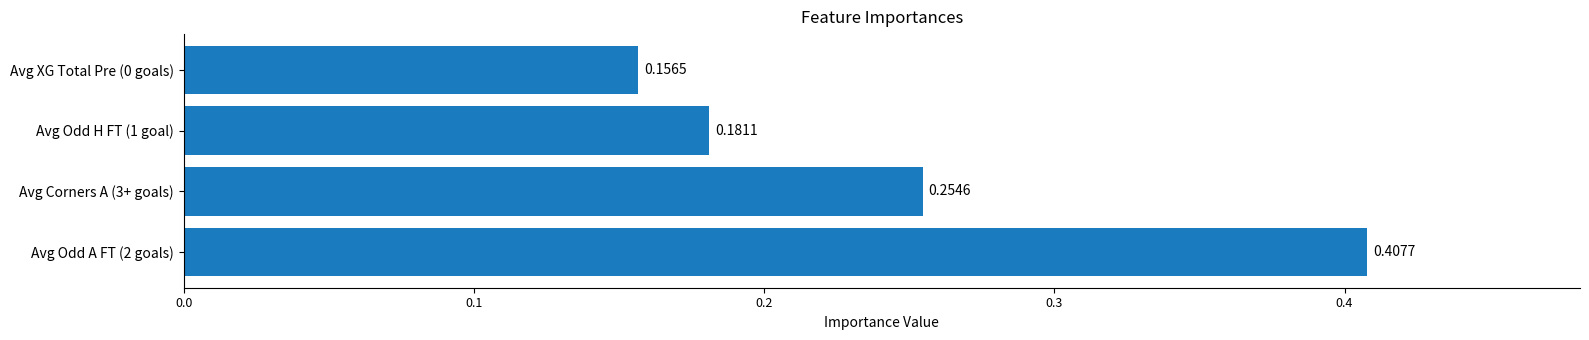

Rank the categories by value from highest to lowest.

Avg Odd A FT (2 goals), Avg Corners A (3+ goals), Avg Odd H FT (1 goal), Avg XG Total Pre (0 goals)